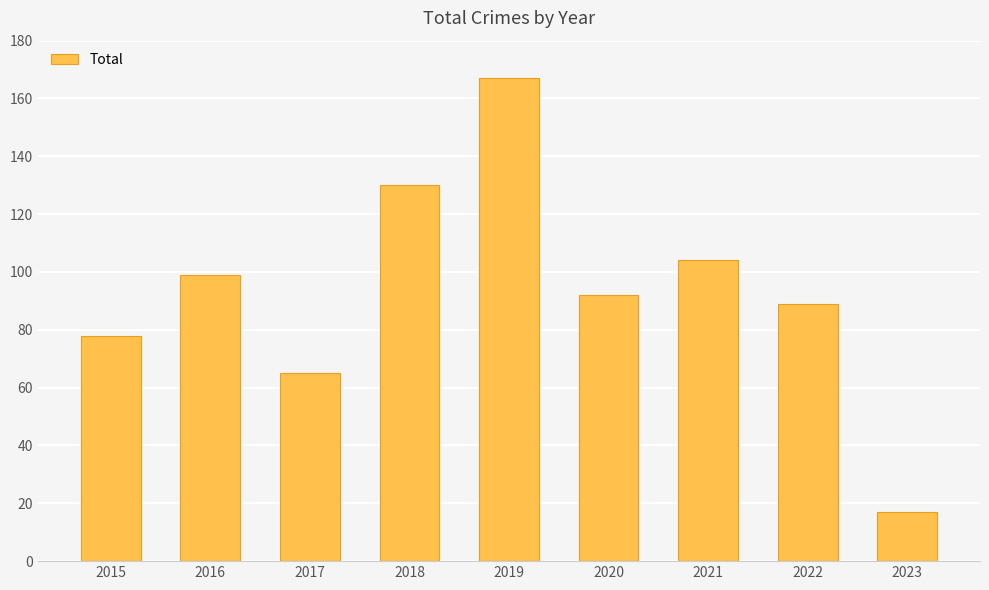

Are the bars grouped side by side (vs. stacked)?

No